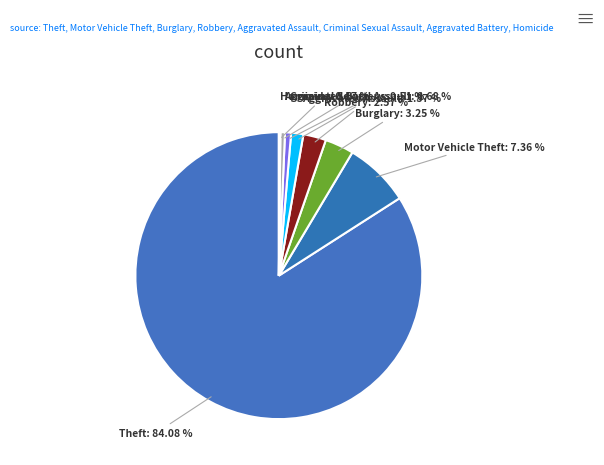

Which category accounts for the majority?

Theft